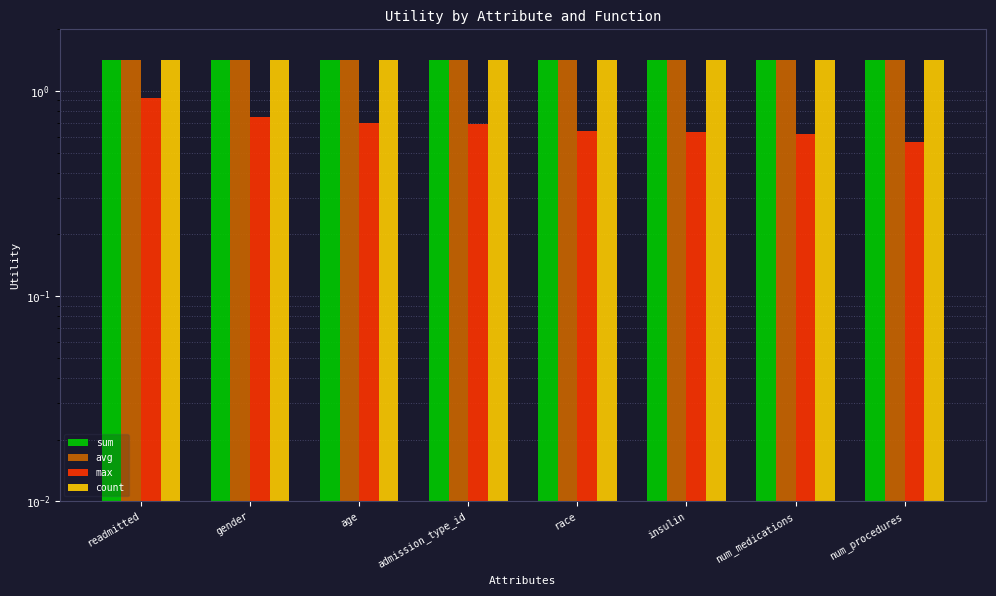

The sum series shows 1.9 at age. True or false?

False